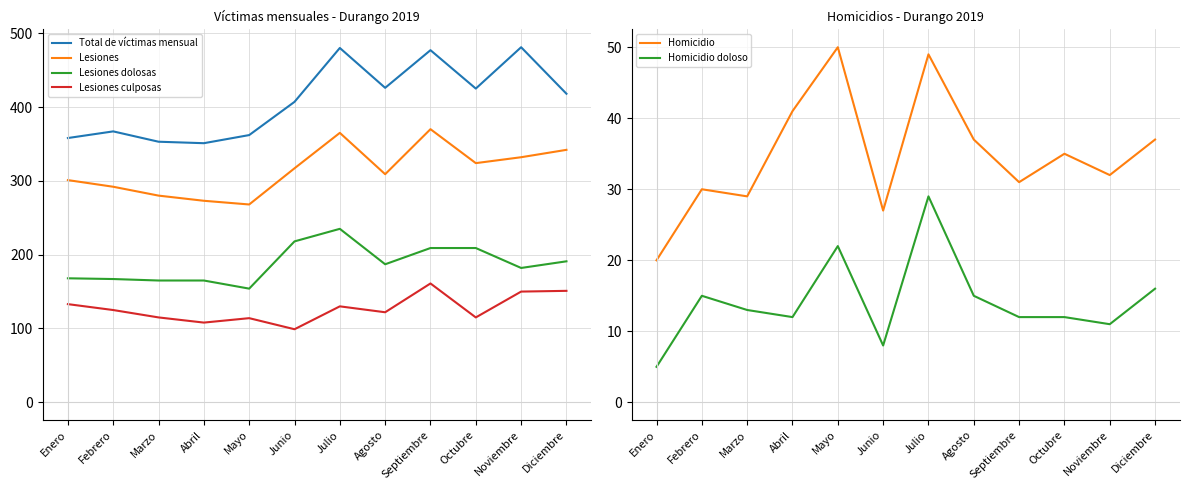

What is the label of the 6th point from the left?

Junio